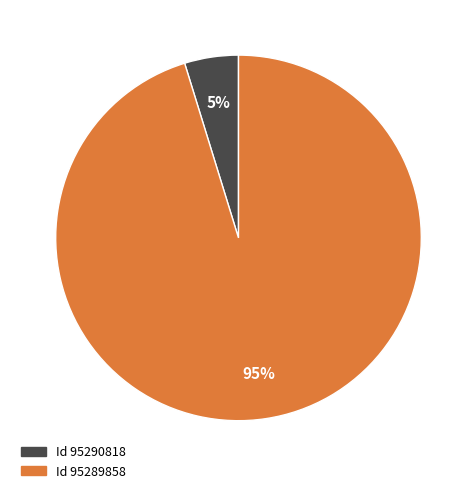

Which slice is the largest?

Id 95289858